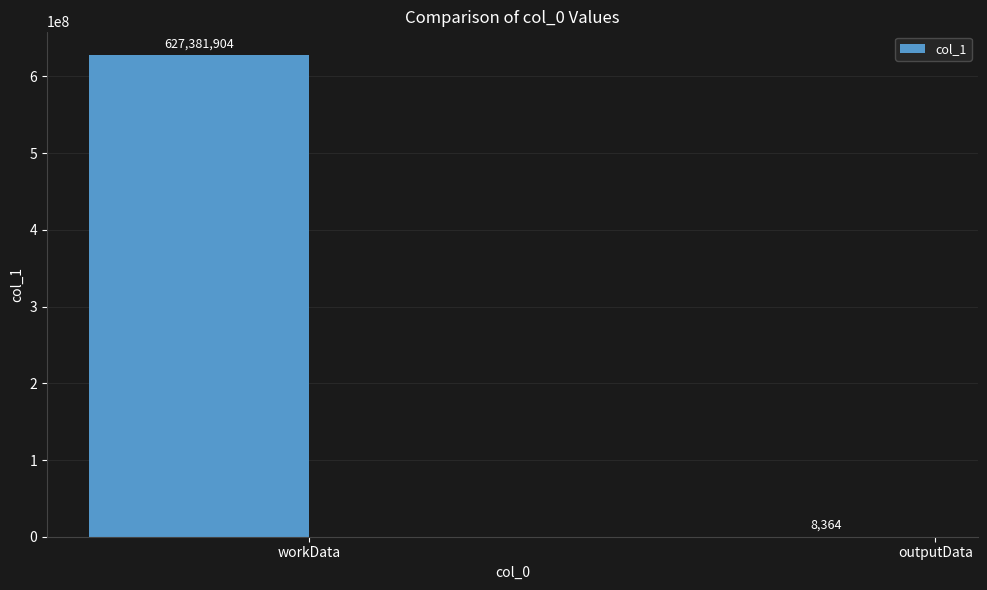

Which category has the highest value across all series?

workData